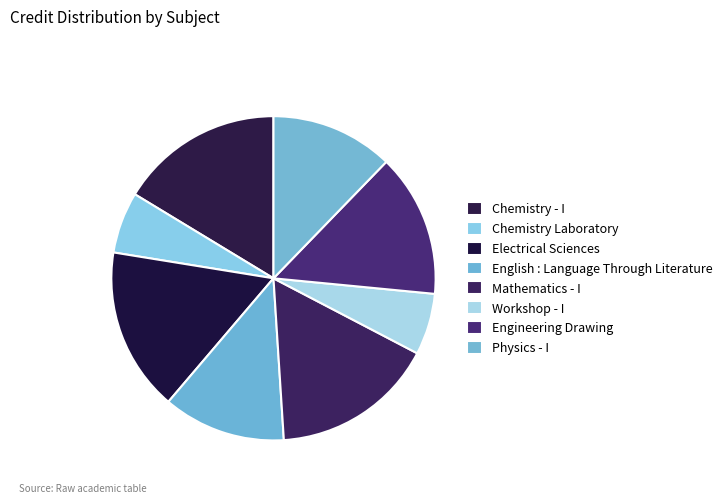

What is the smallest slice in the pie chart?

Chemistry Laboratory